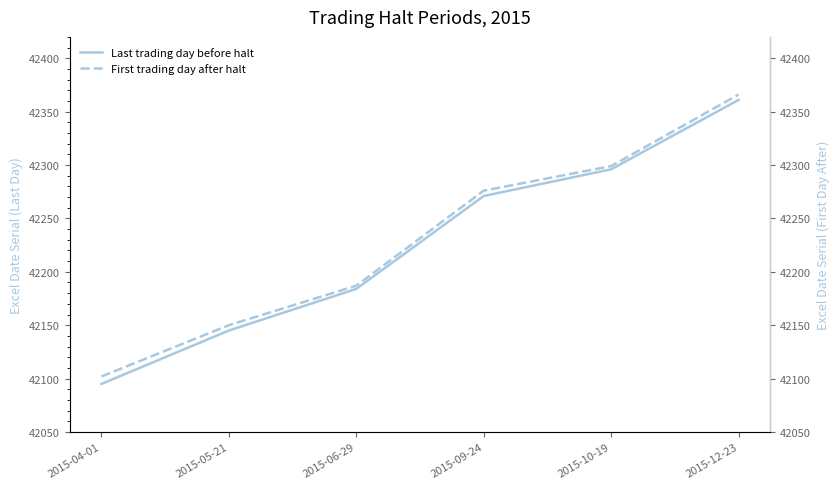

Which has a higher value, 2015-12-23 or 2015-06-29?

2015-12-23